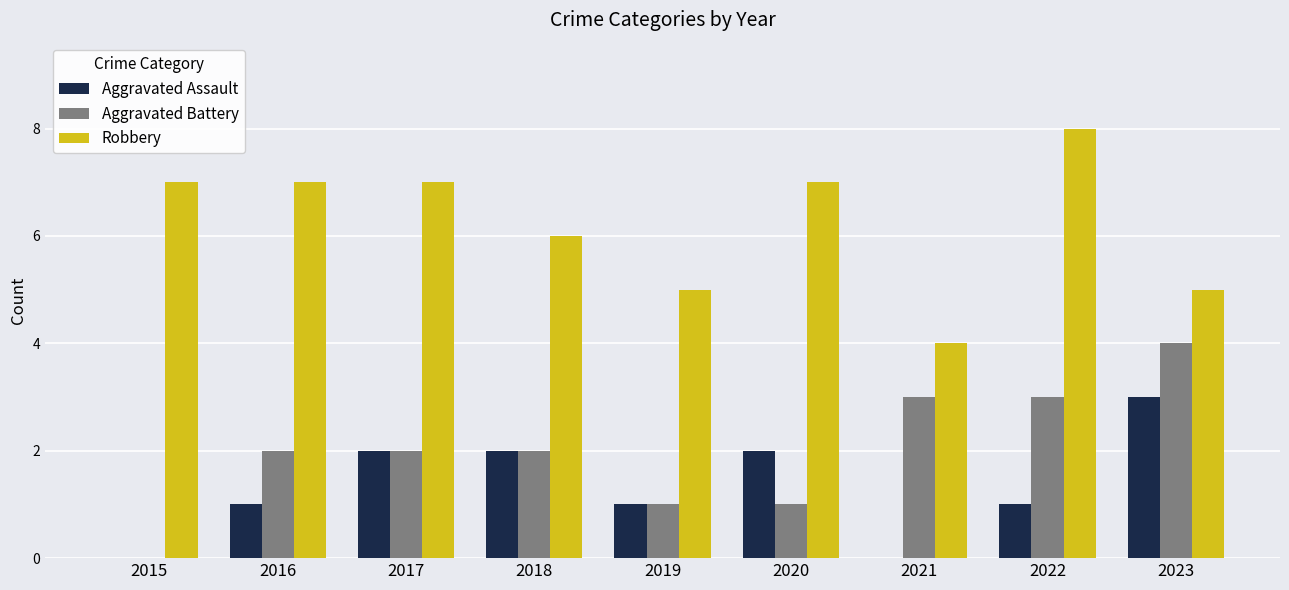

How many categories are shown in the chart?

9